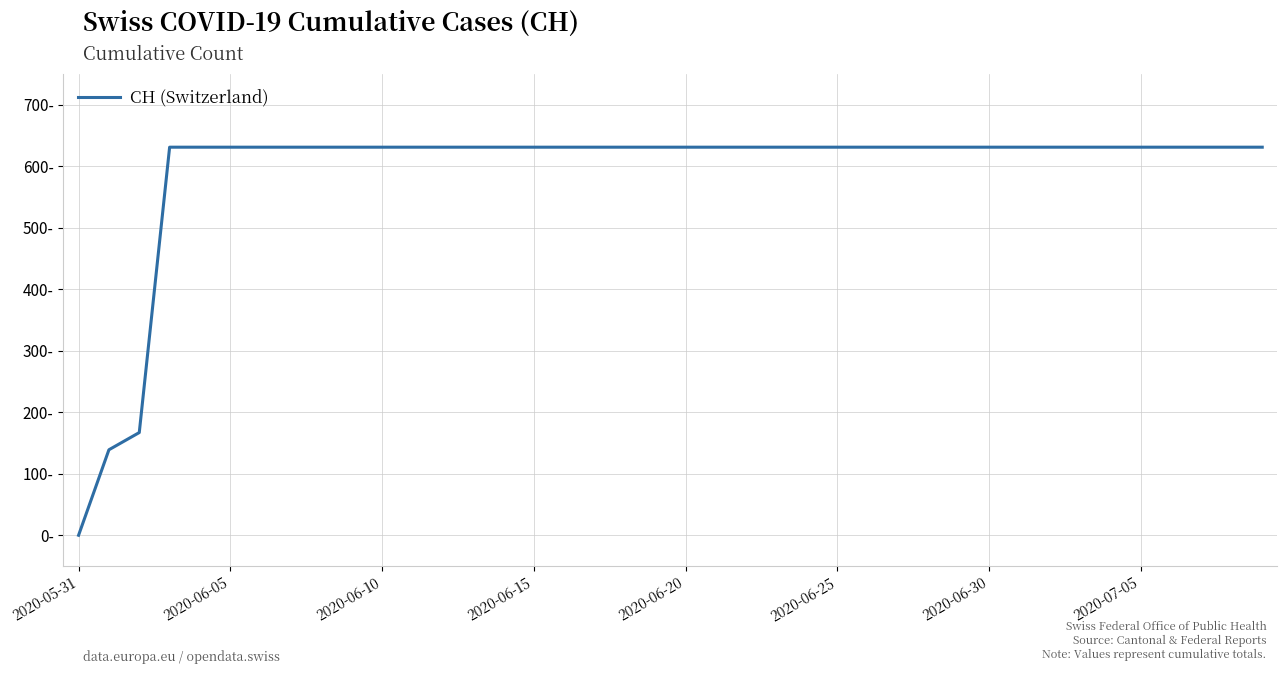

Does the chart display data point markers on the line(s)?

No